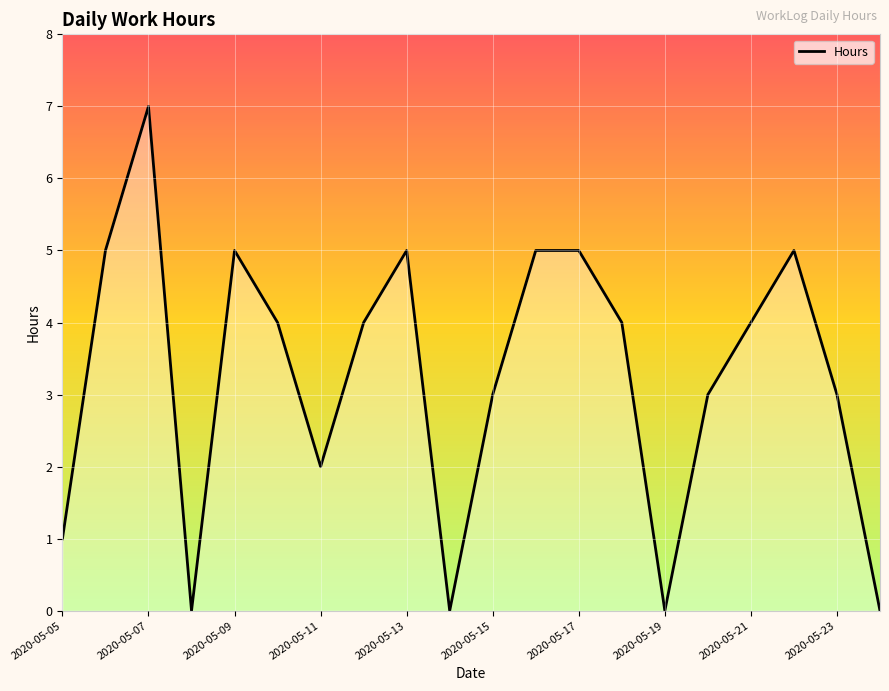

What is the maximum value shown in the chart?

7